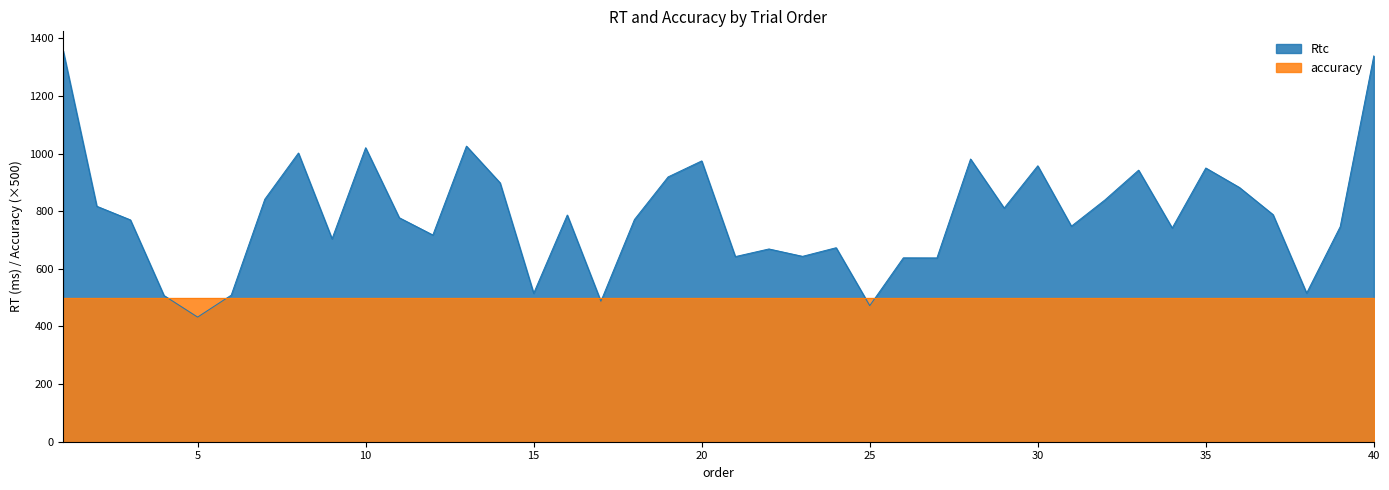

At which label is the value closest to 894?

14